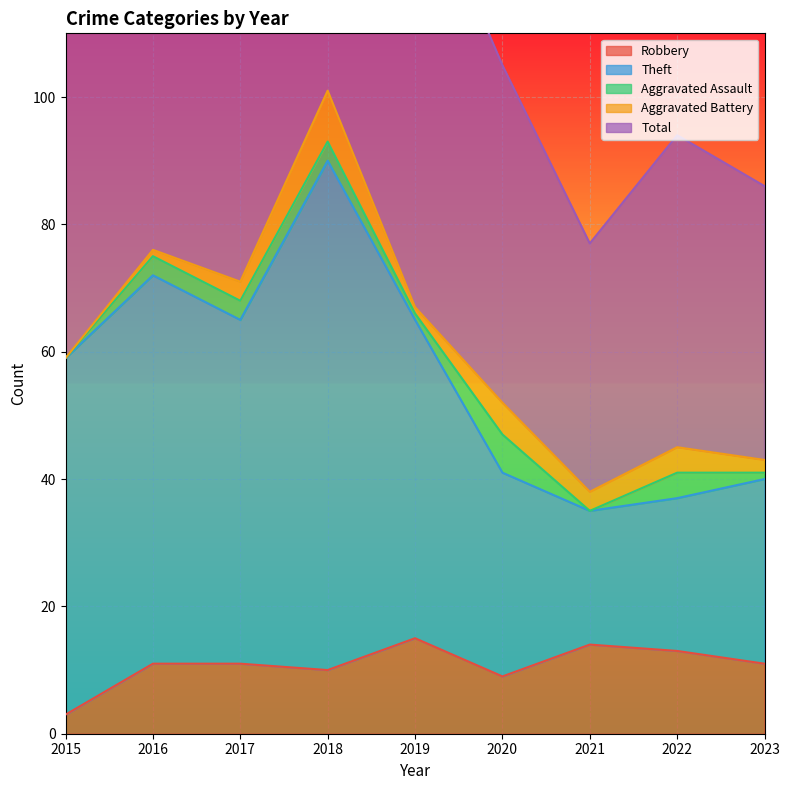

What is the sum of the Theft values at 2023 and 2016?

112